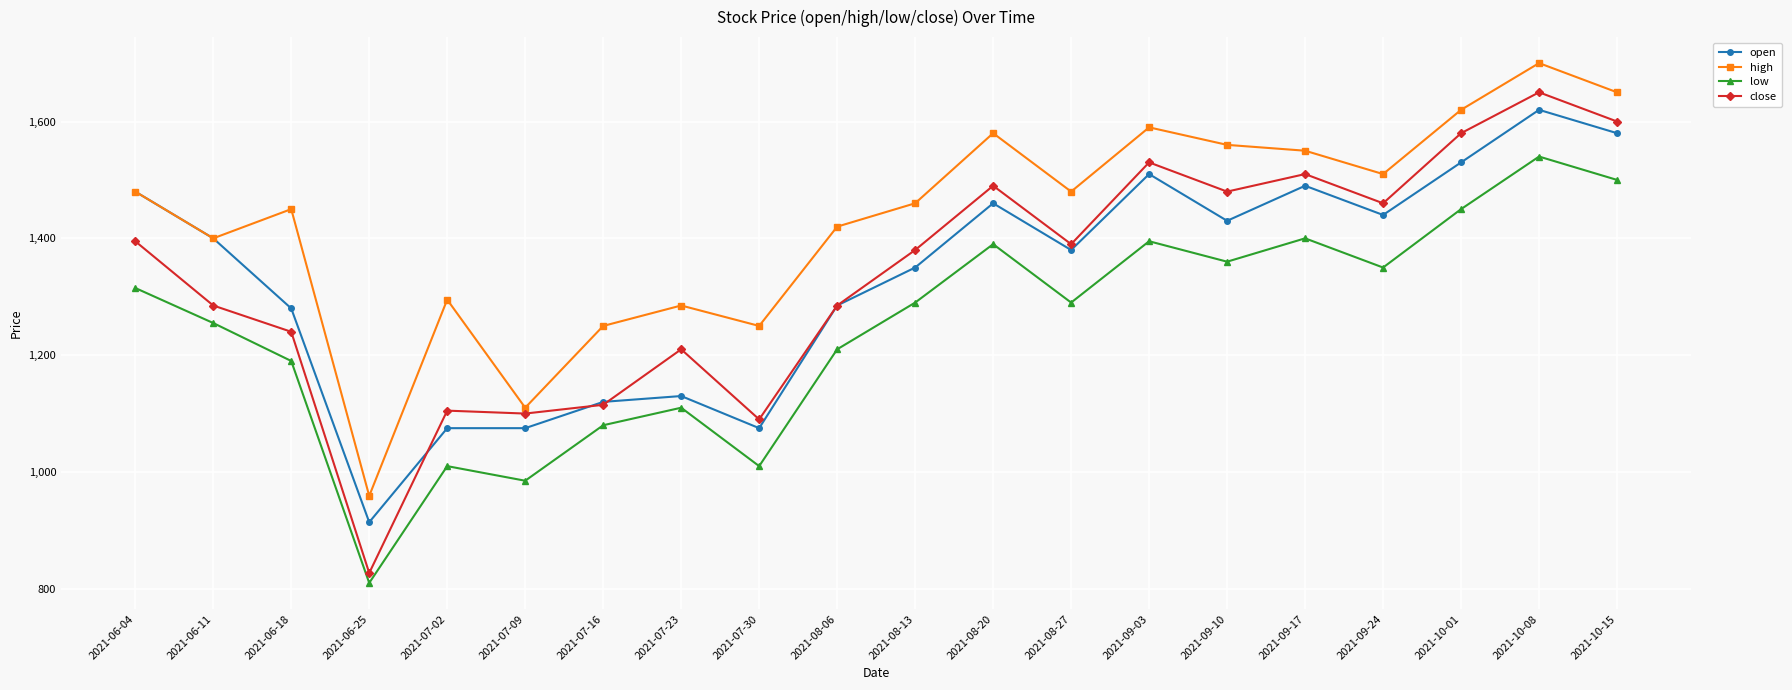

Is it true that high equals 1560 at 2021-09-10?

True